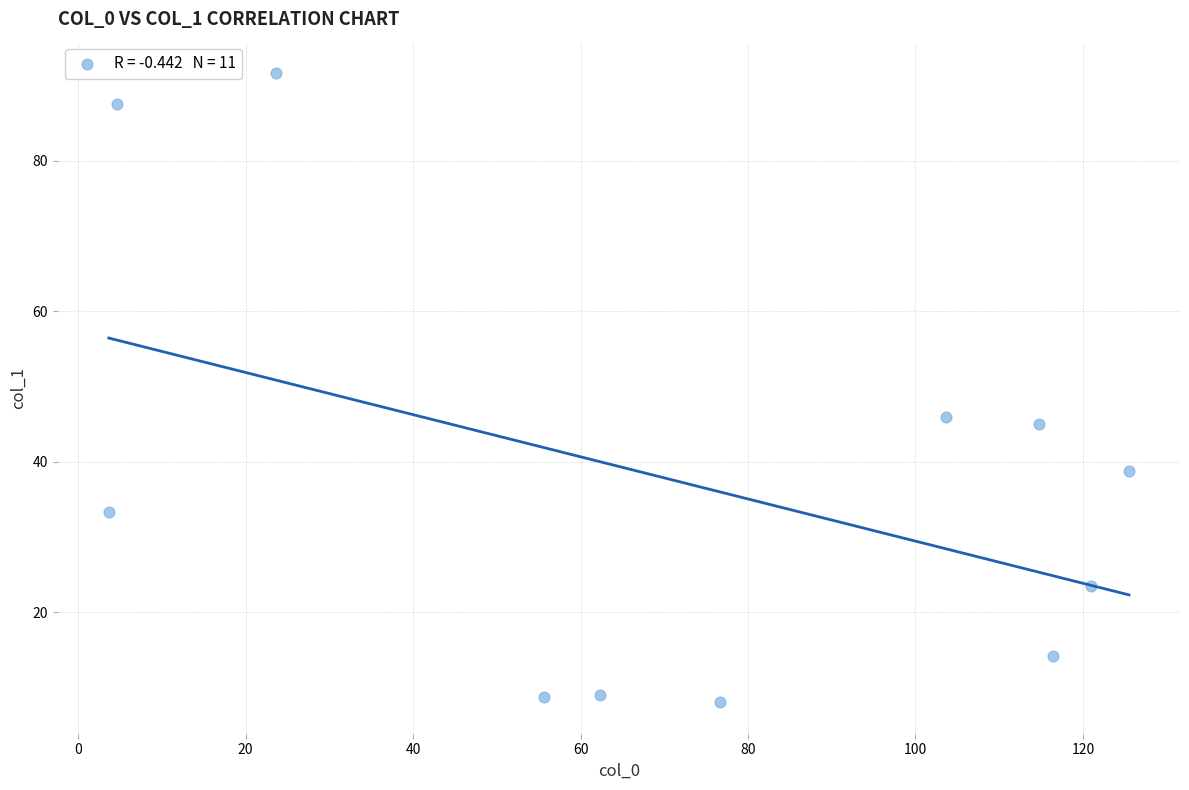

What is the range of X values (max minus min)?

121.8